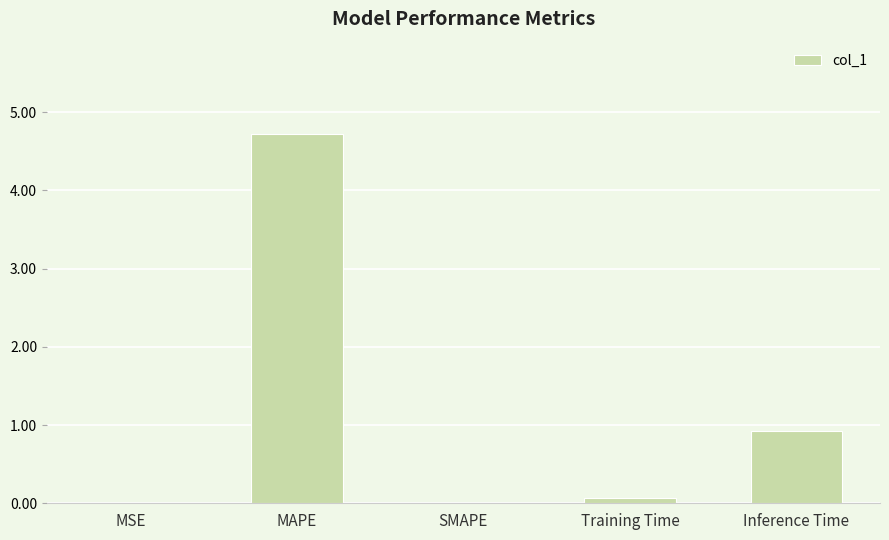

Is it true that the value at SMAPE is 0.0?

True